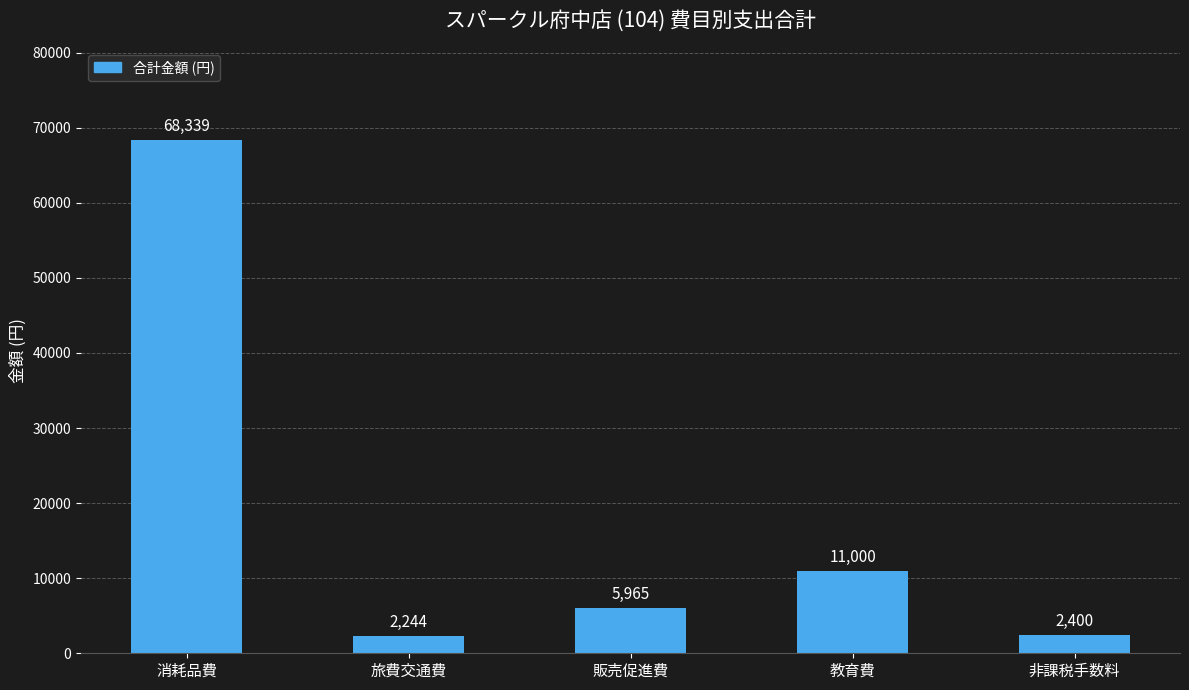

What is the difference between the maximum and second lowest values?

65939